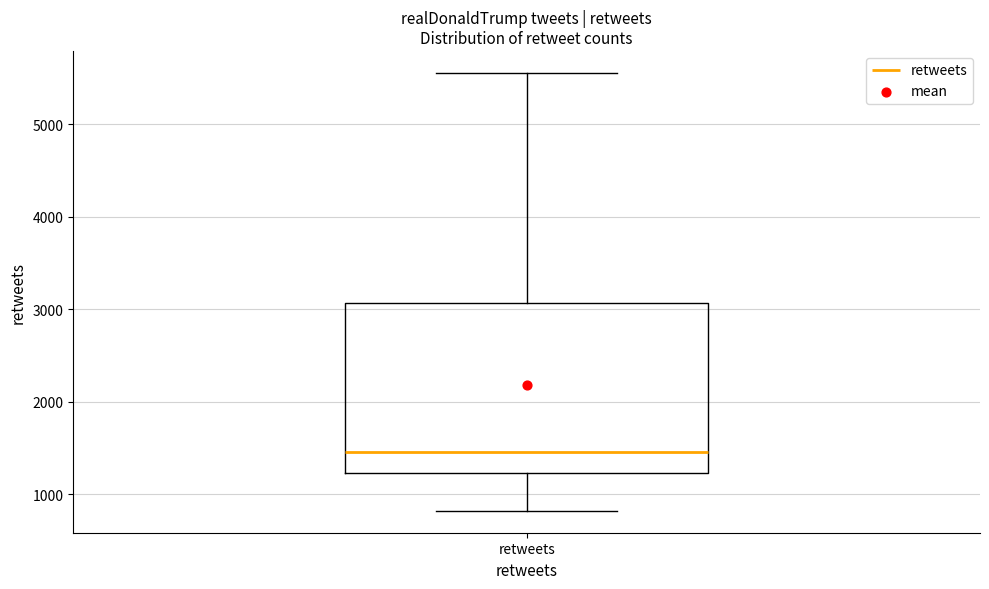

Where is the lower edge of the box for retweets on the y-axis? The values are not printed on the chart, so give them approximately, as read against the axis.

1200